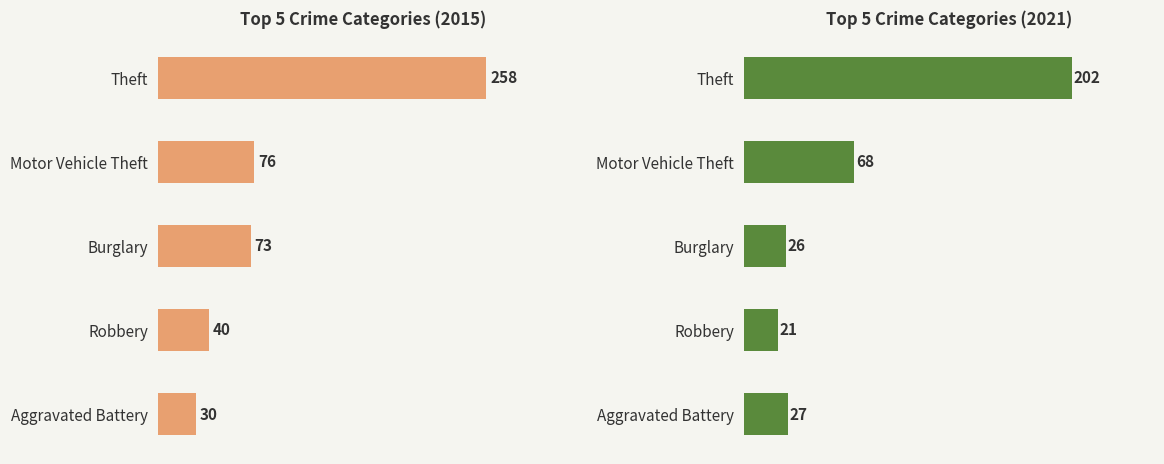

The 2016 series shows 69 at Motor Vehicle Theft. True or false?

False